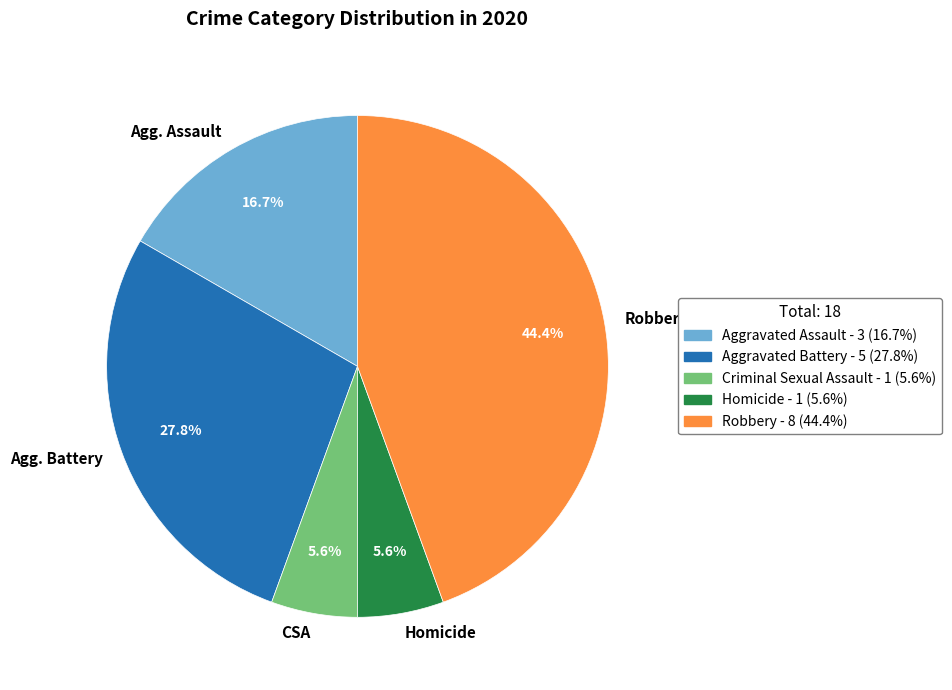

Does any single category account for the majority?

No